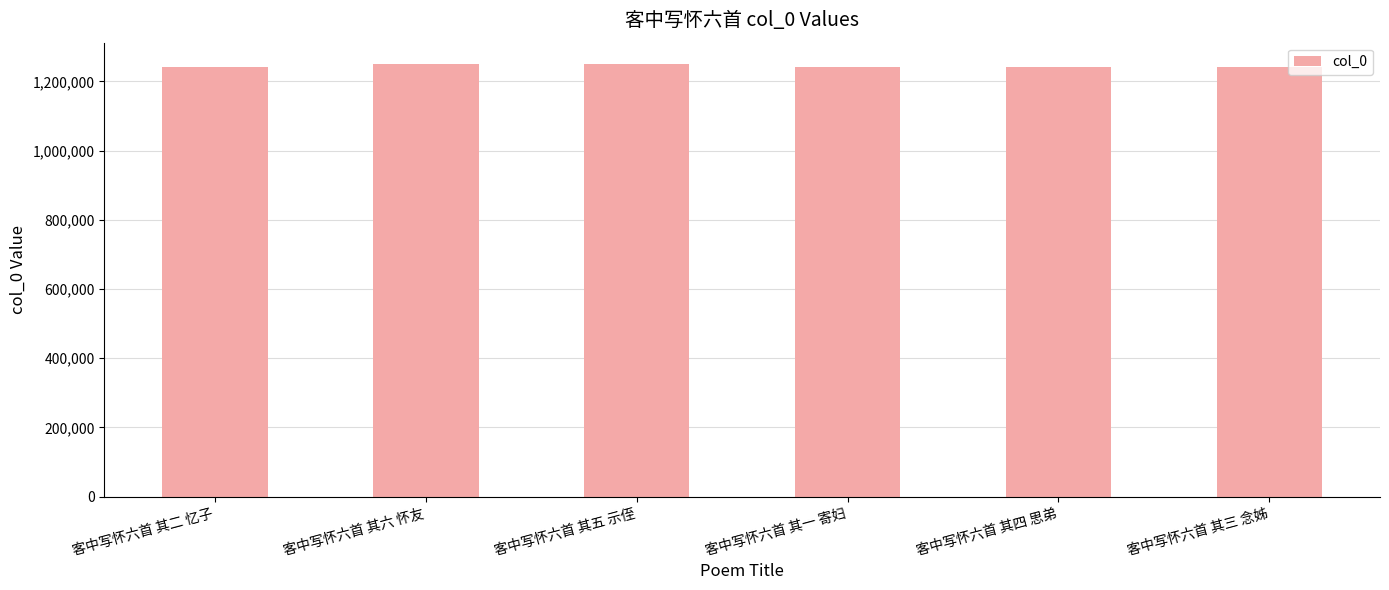

What is the label of the 1st bar from the right?

客中写怀六首 其三 念姊